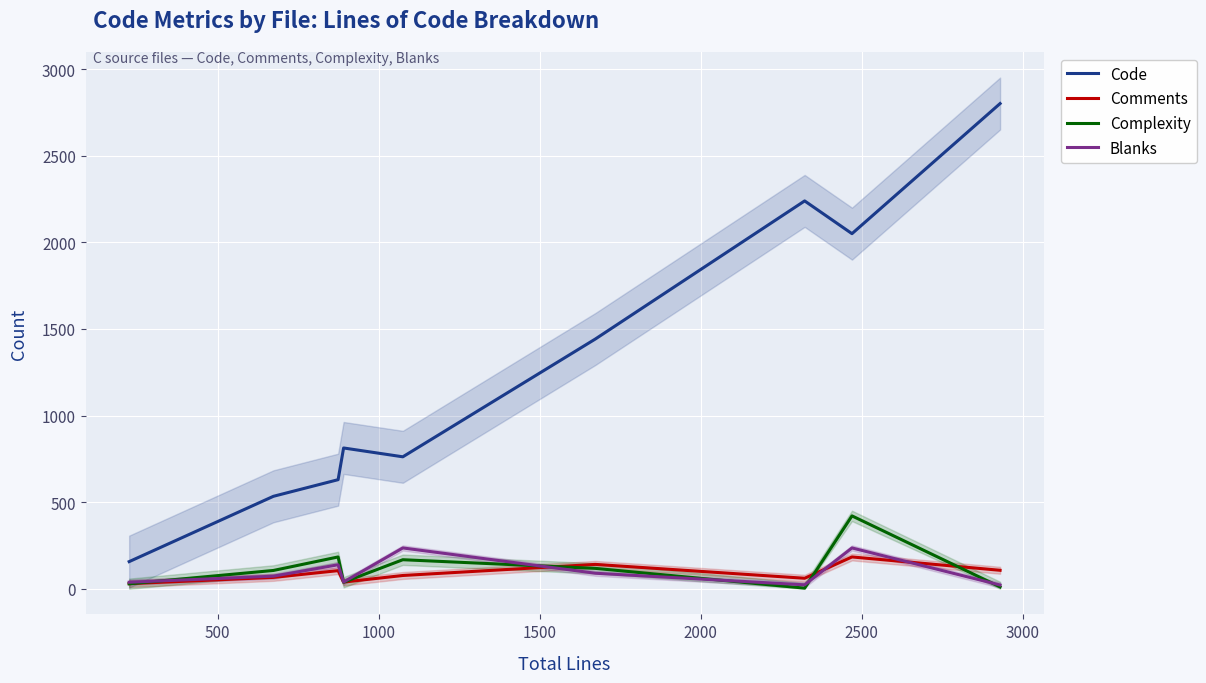

True or false: Comments and Code cross at least once.

False